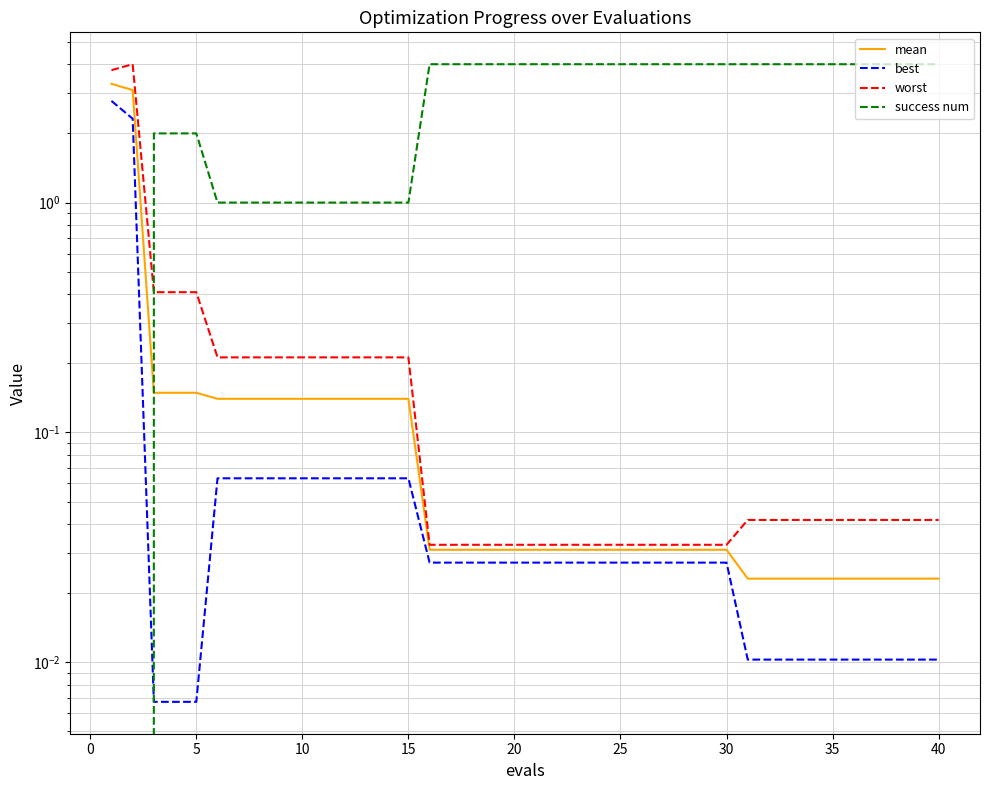

The value of success num at 0 is 0.0. True or false?

True